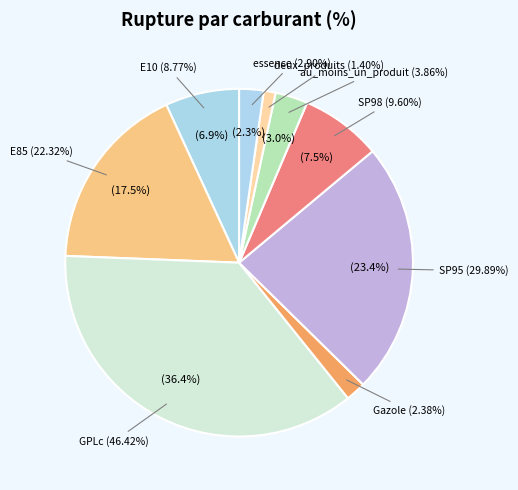

Combined, do SP95 and deux_produits account for over 50%?

No